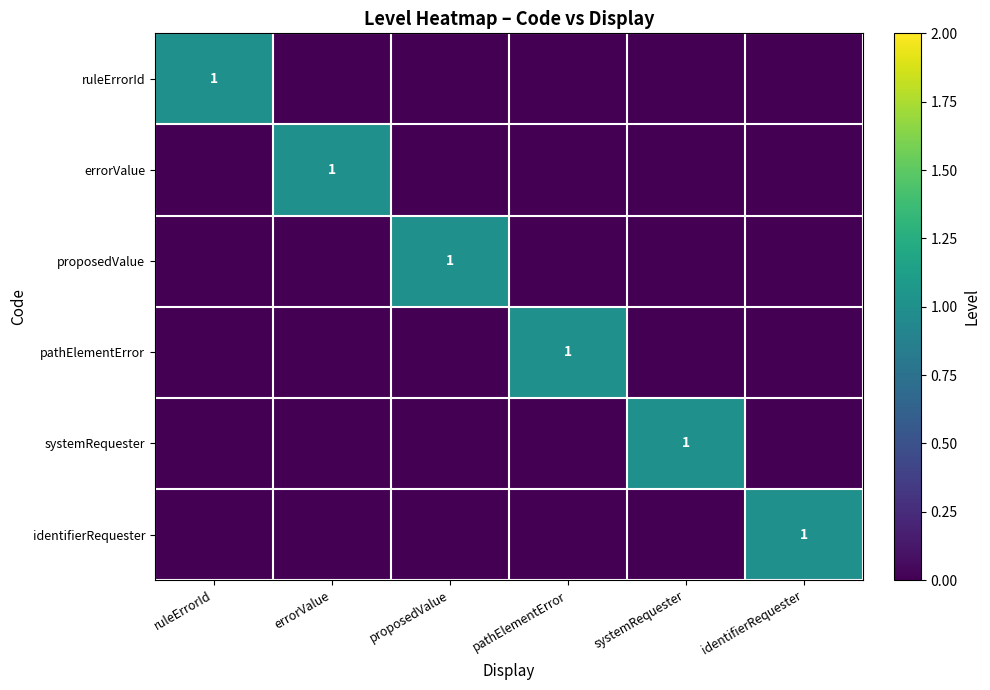

True or false: pathElementError has a value of 0 at pathElementError.

False